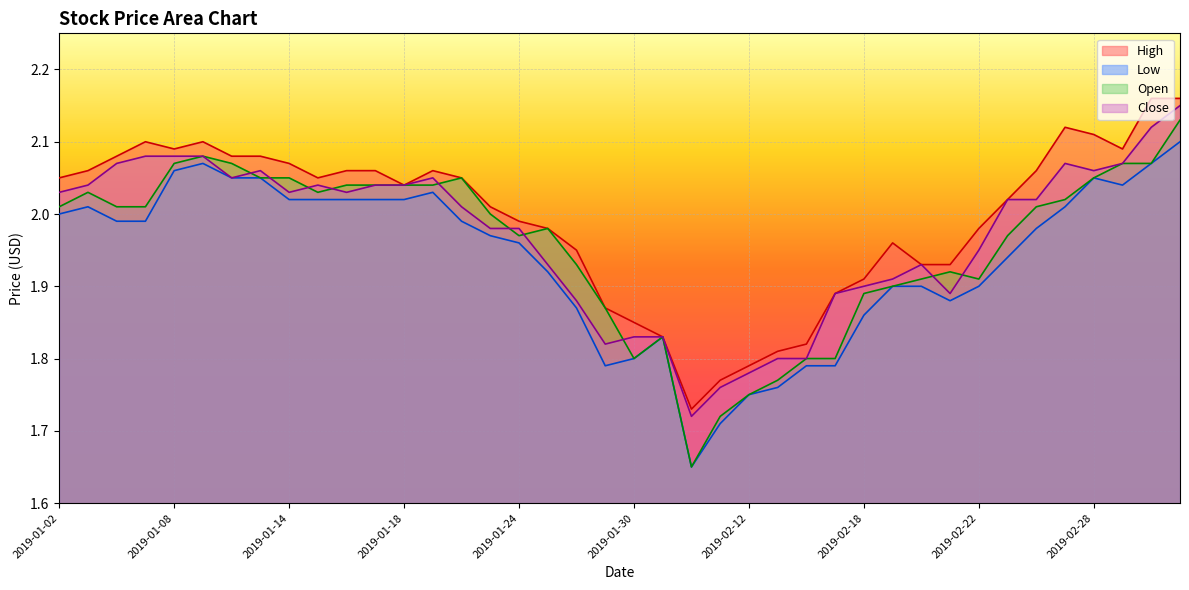

Which series has the widest spread of values?

Open